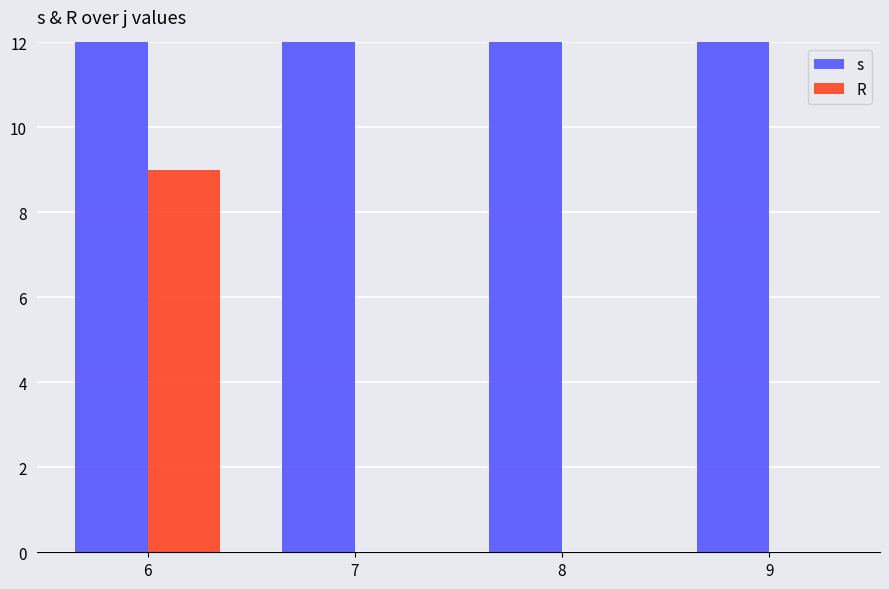

Reading right to left, transcribe all the data shown in this chart.

s: 9=15	8=15	7=15	6=15
R: 9=0	8=0	7=0	6=9